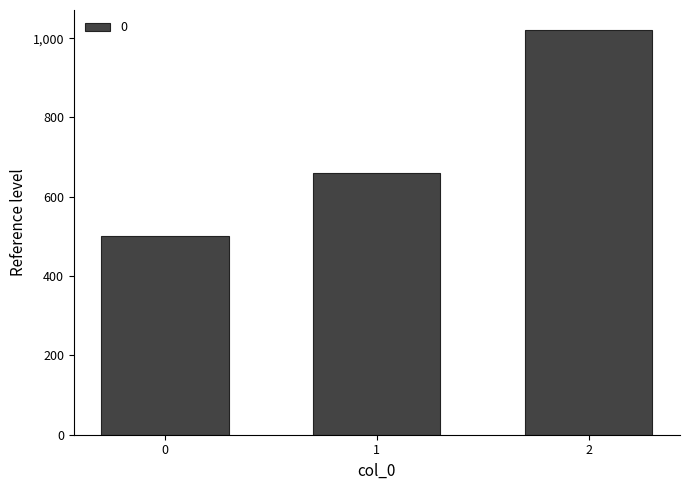

What is the difference between the maximum and minimum values?

520